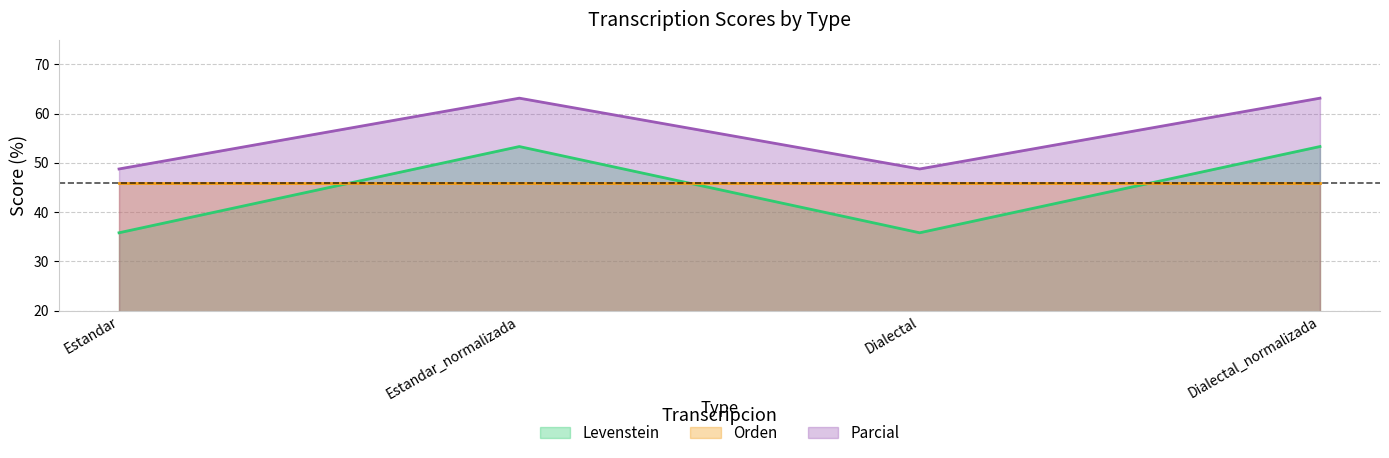

Between Dialectal_normalizada and Estandar, which is larger?

Dialectal_normalizada